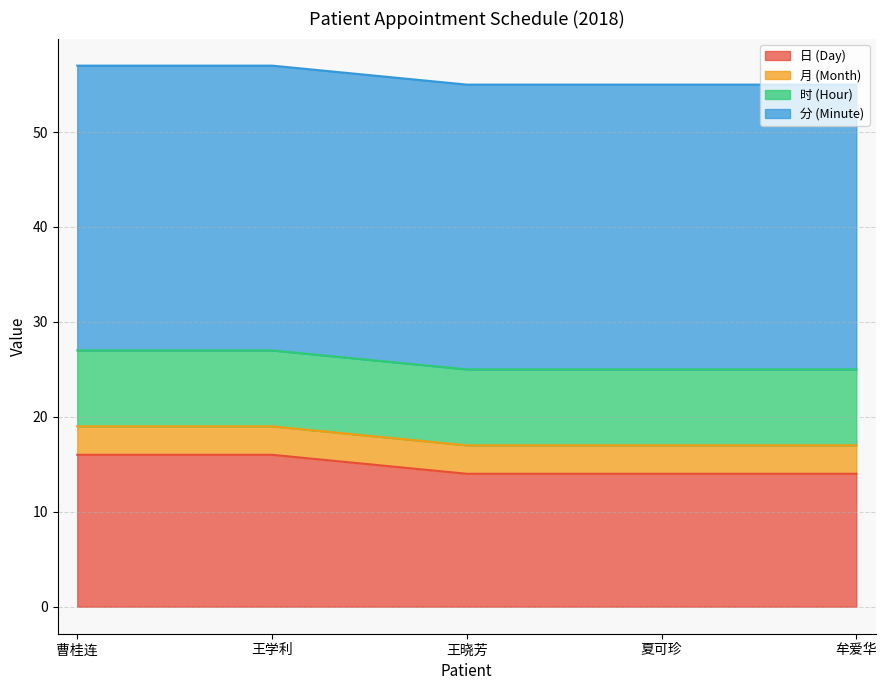

True or false: 日 (Day) has more than 0 interior local peaks.

False